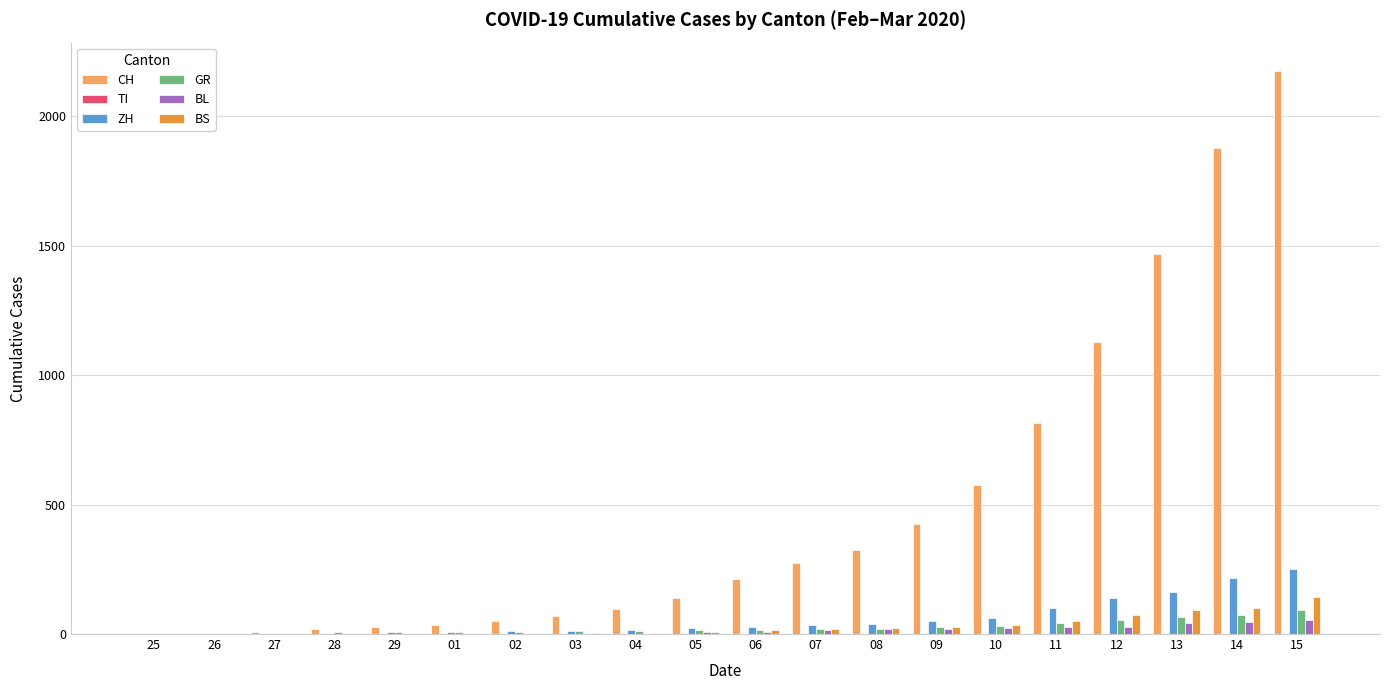

What is the sum of all ZH values?

1164